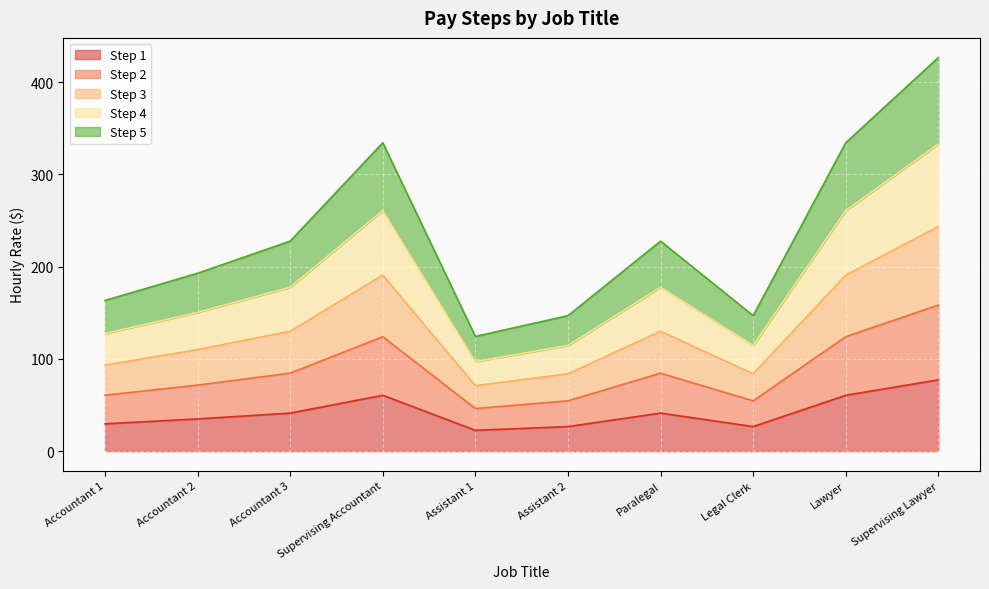

At which category is the sum across all series the highest?

Supervising Lawyer